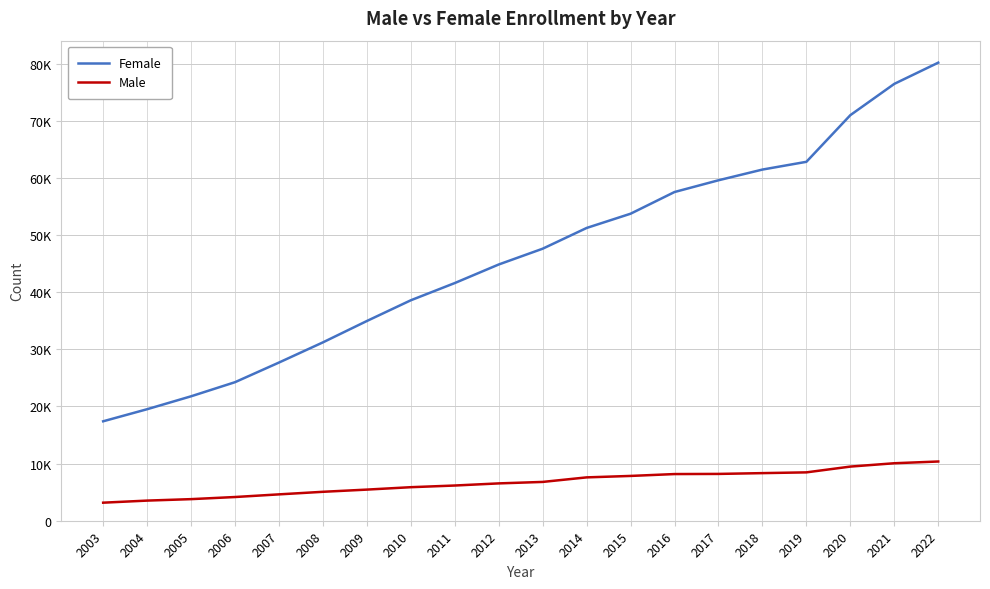

What is the sum of the Female values at 2015 and 2013?

101334